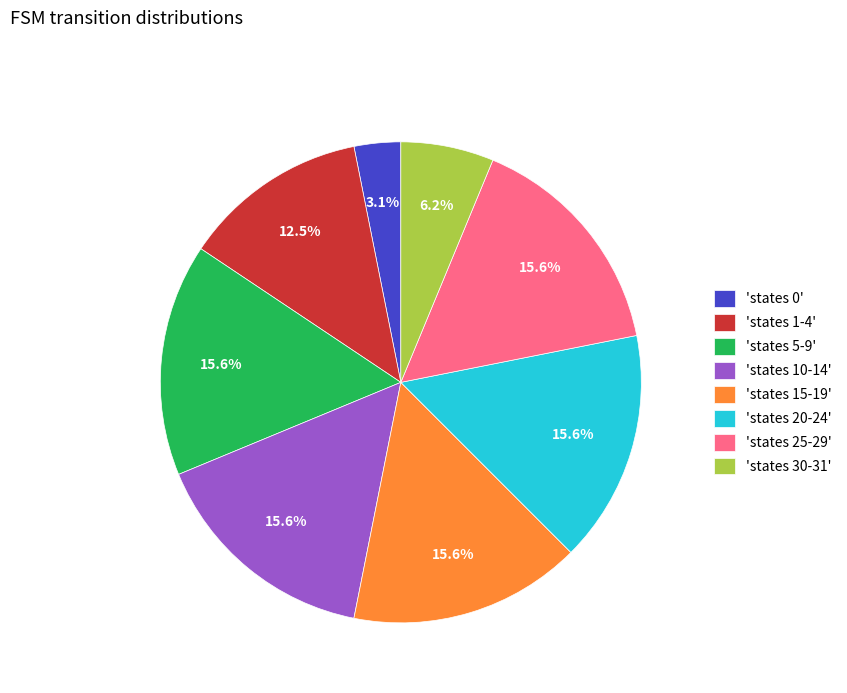

What is the ratio of the value at 'states 20-24' to the value at 'states 30-31'?

2.5